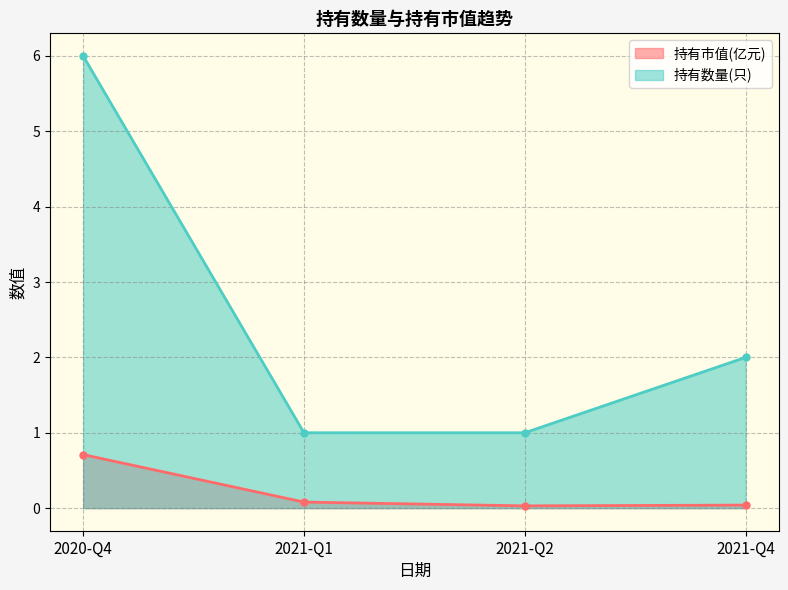

Is the value of 持有市值(亿元) at 2021-Q1 greater than the value of 持有数量(只) at 2020-Q4?

No